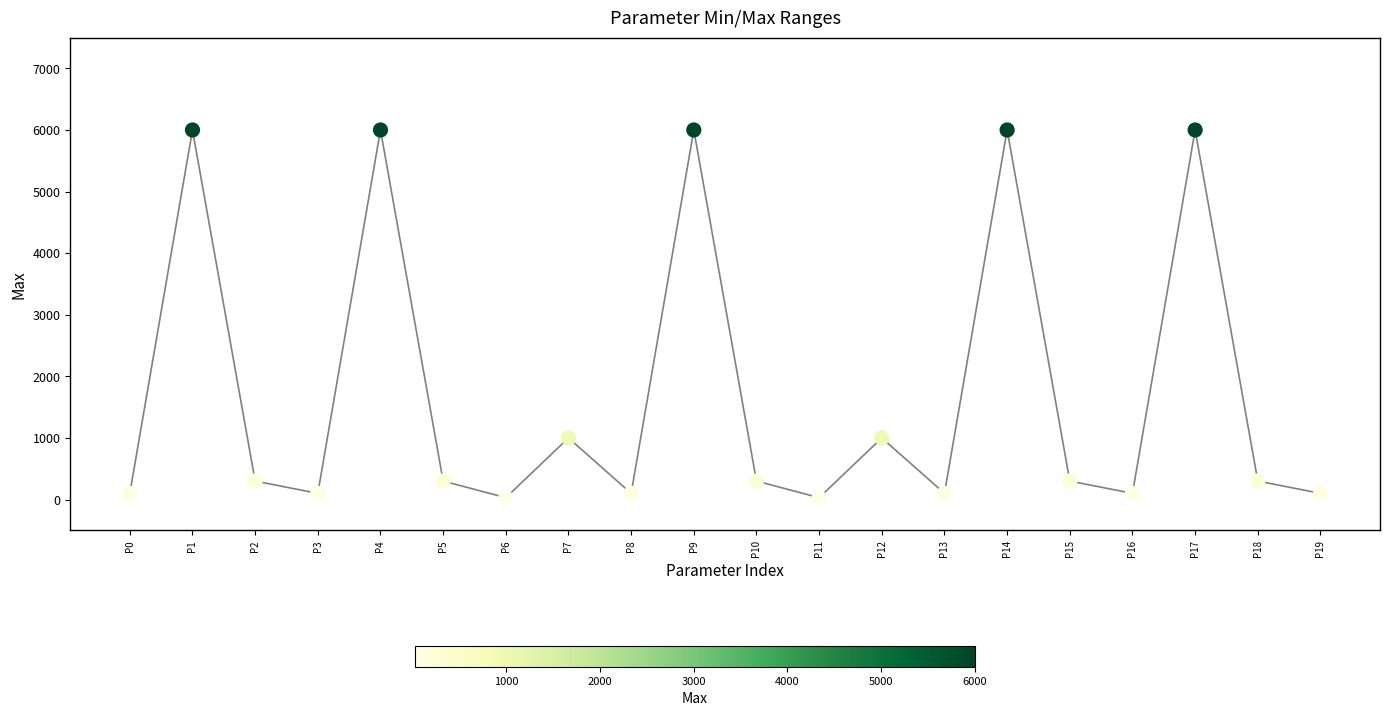

Which has a higher value, P13 or P5?

P5